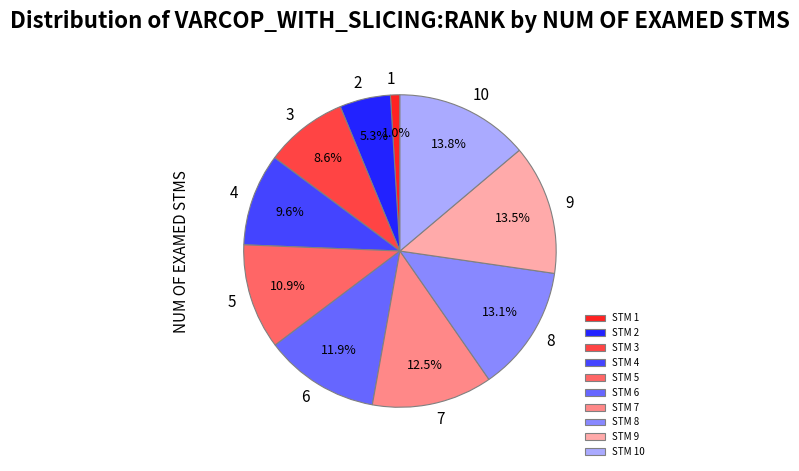

Which has a higher value, 10 or 1?

10